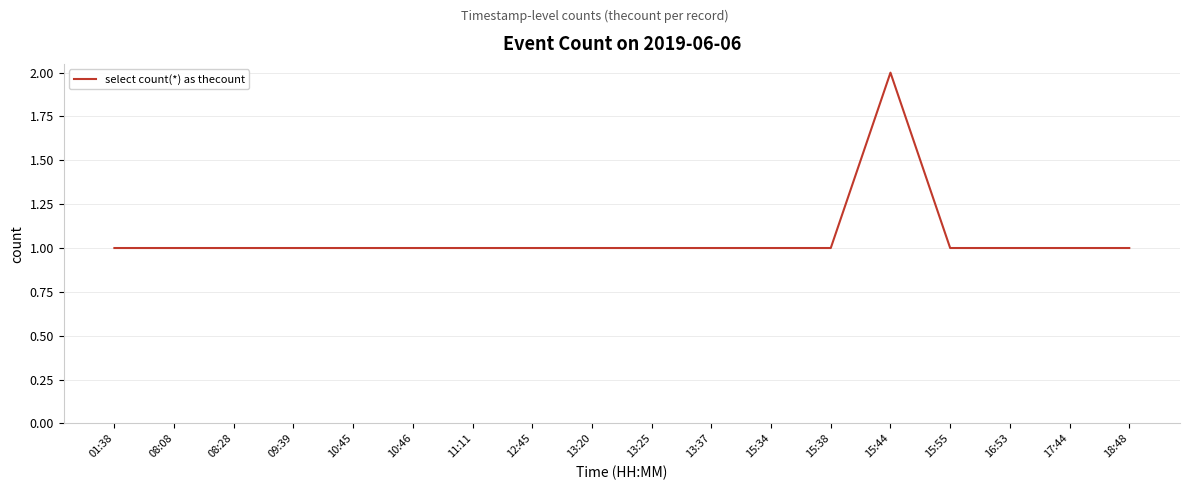

True or false: there are more than 0 points higher than both neighbors.

True